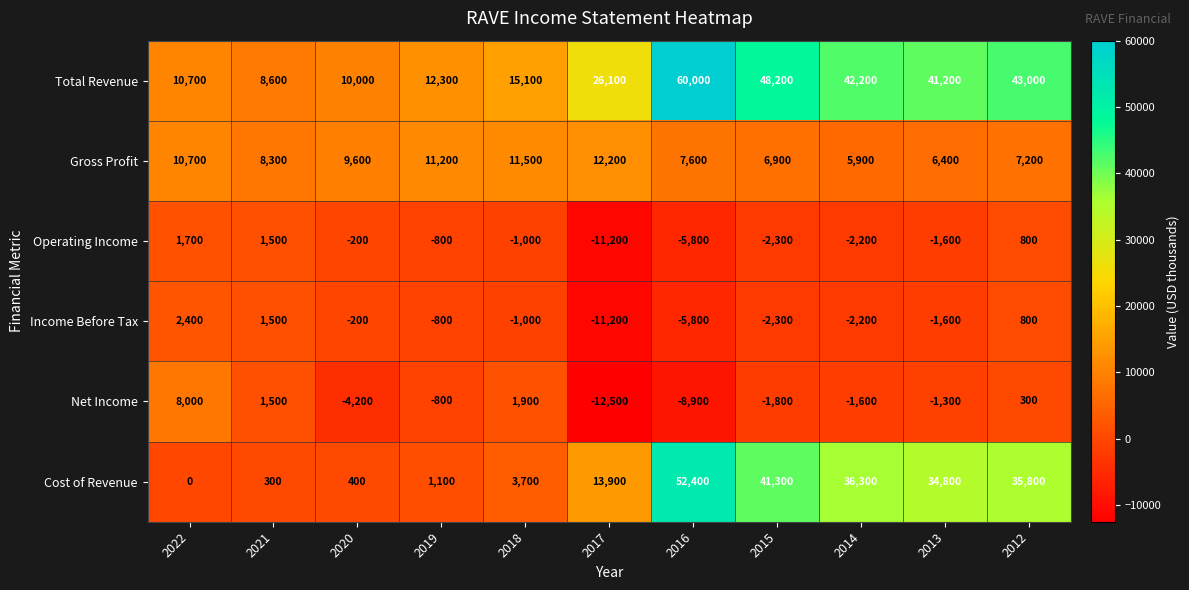

At which label does Income Before Tax first exceed -1000?

2022